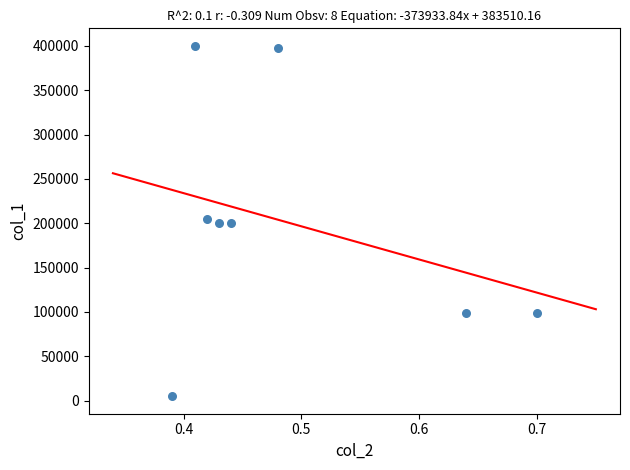

What is the average Y value?

200750